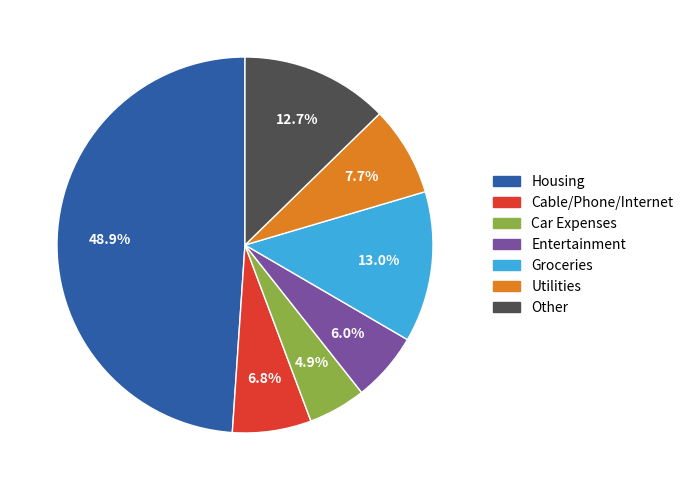

The Entertainment slice represents 13% of the pie. True or false?

False